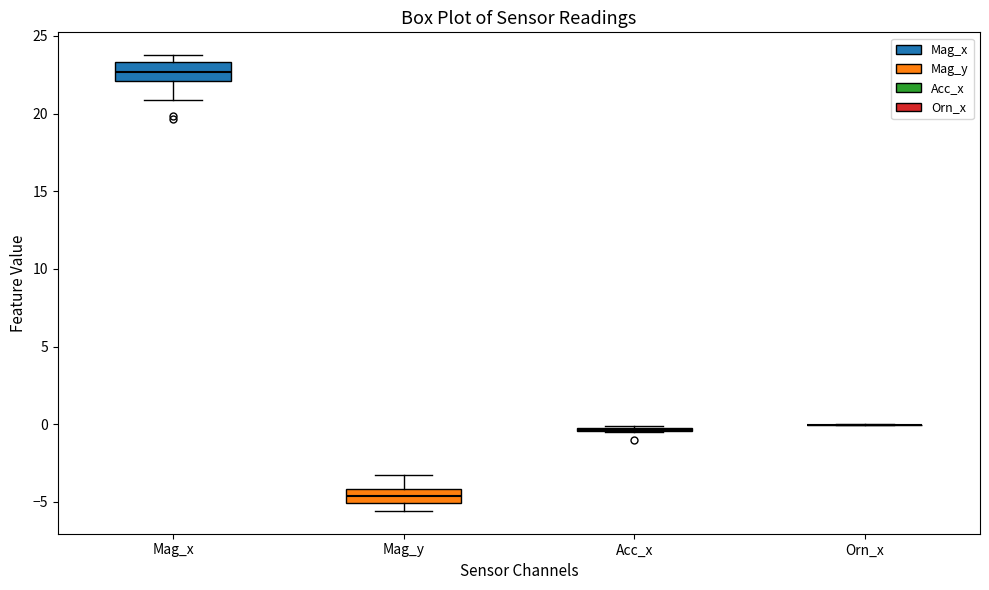

Reading left to right, read every box against the y-axis: the position of its median line, the range the box covers, and the ends of its whiskers. The values are not printed on the chart, so give them approximately, as read against the axis.

Mag_x: median 22.5, box 22.0 to 23.5, whiskers 21.0 to 24.0
Mag_y: median -4.5, box -5.0 to -4.0, whiskers -5.5 to -3.0
Acc_x: box collapsed to a line at -0.5, whiskers -0.5 to 0.0
Orn_x: box collapsed to a line at 0.0, whiskers 0.0 to 0.0